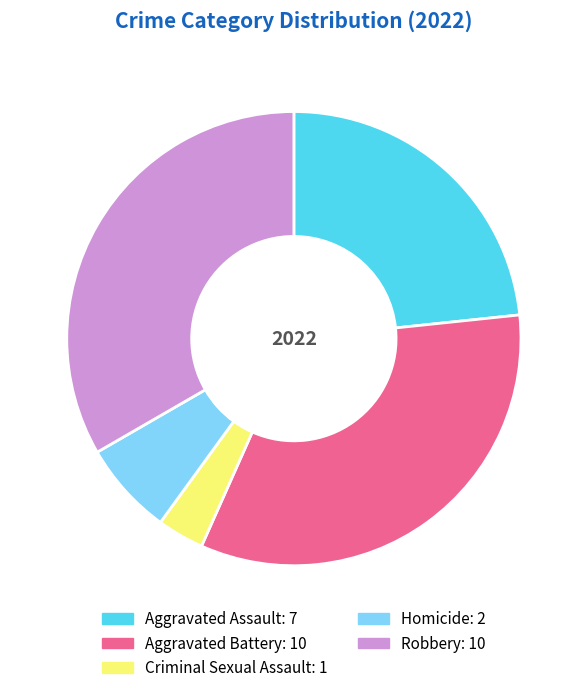

What is the smallest slice in the pie chart?

Criminal Sexual Assault